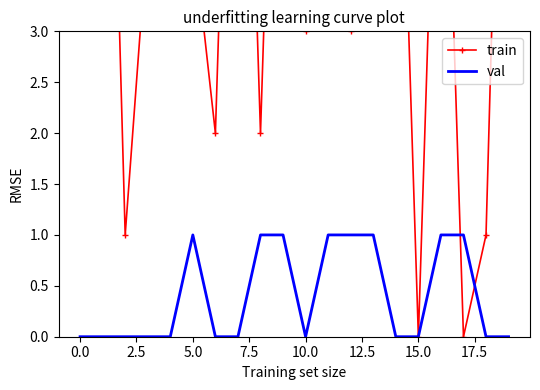

How many data points does each series have?

20